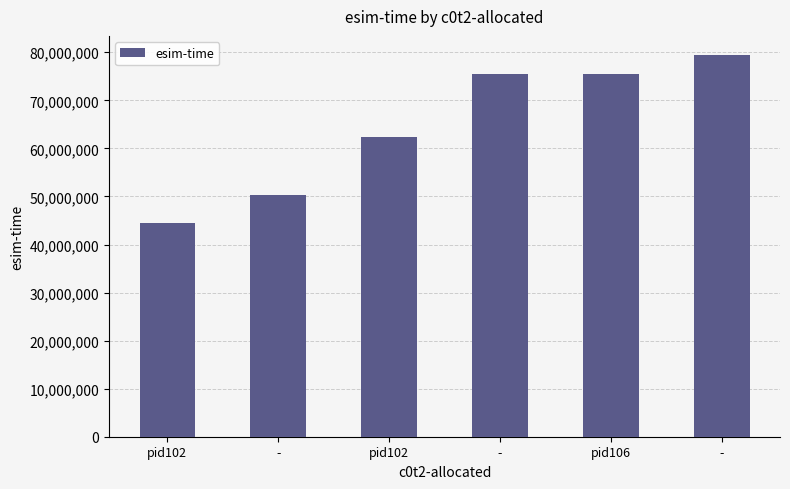

Reading left to right, extract all data points from this chart.

44563059	50398218	62334936	75574683	75575016	79441146